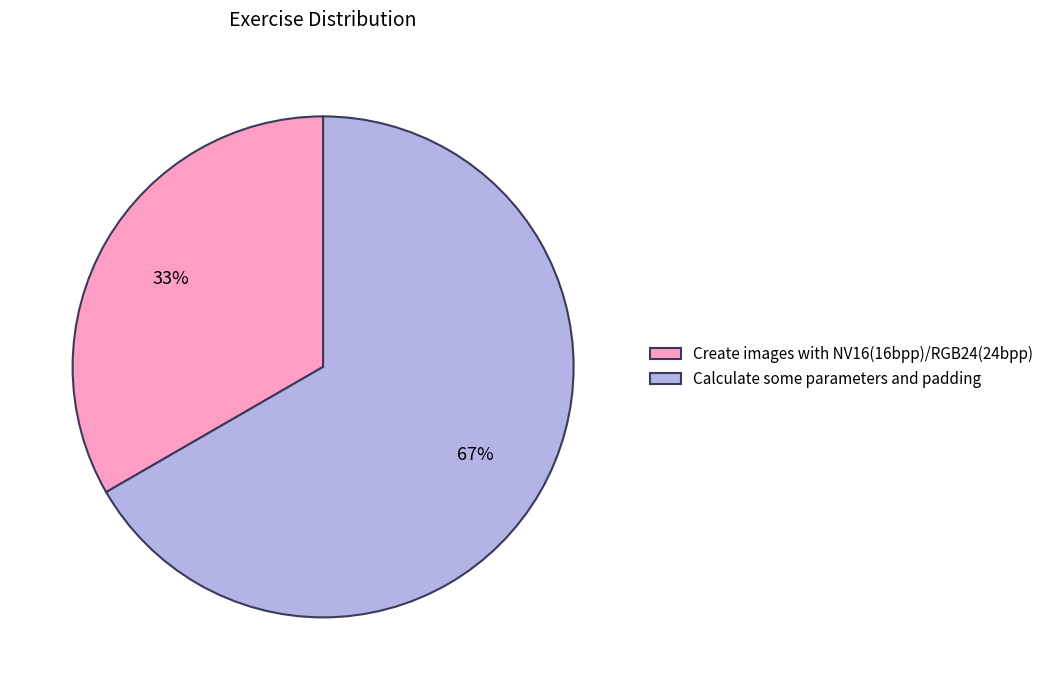

Is the sum of Calculate some parameters and padding and Create images with NV16(16bpp)/RGB24(24bpp) greater than half?

Yes